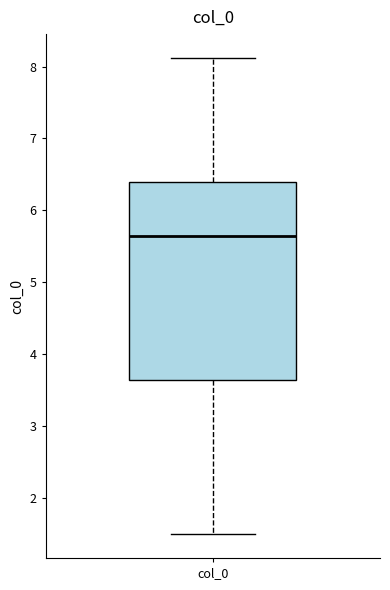

Transcribe this box plot: give where the median line is, the range the box spans, and where the two whiskers end, as read against the y-axis. The values are not printed on the chart, so give them approximately, as read against the axis.

median 5.6, box 3.6 to 6.4, whiskers 1.5 to 8.1